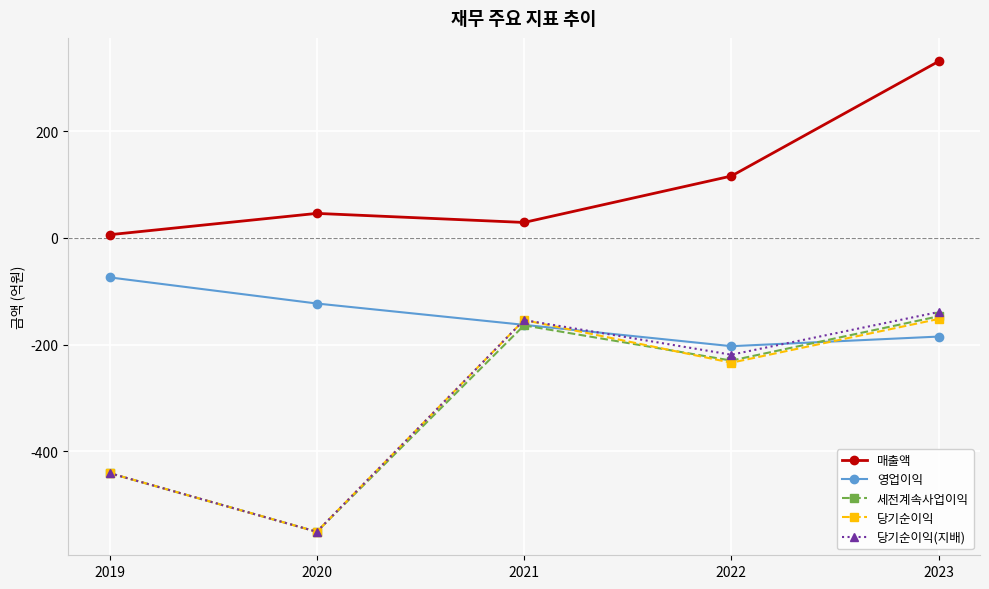

Read the 영업이익 value at 2023, to the nearest 5.

-185